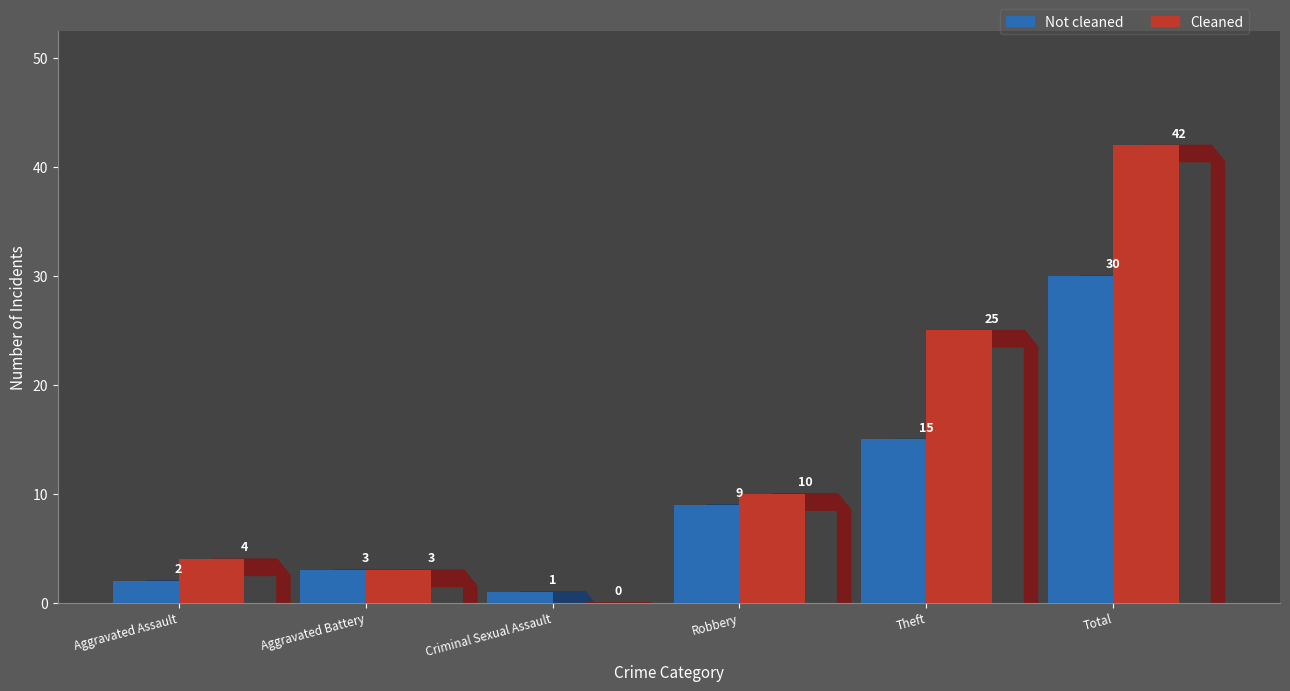

True or false: Cleaned has a value of 3 at Robbery.

False